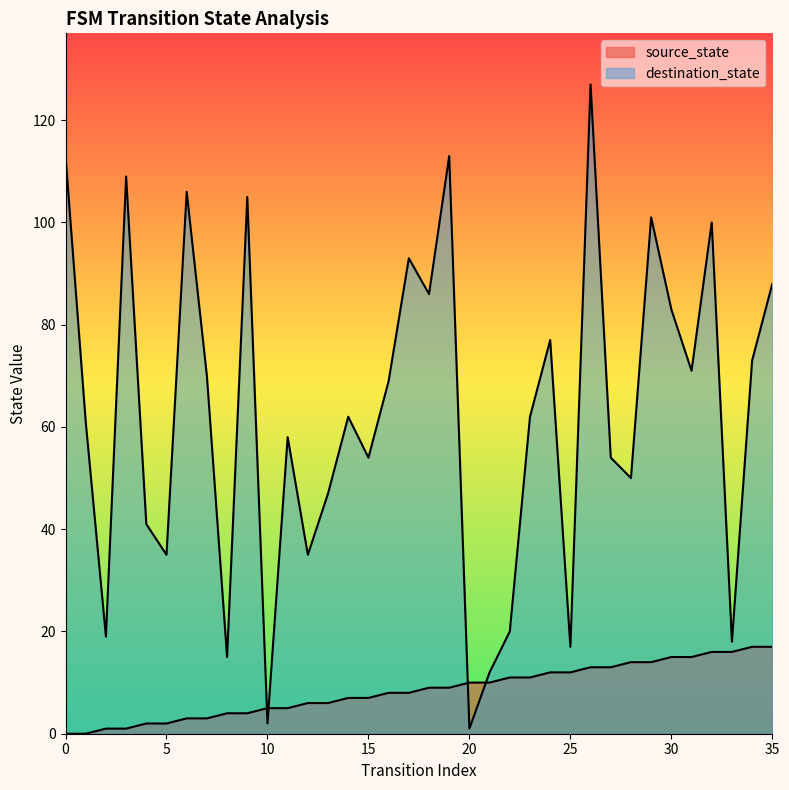

What is the value of the source_state point at the 25th from the left?

12